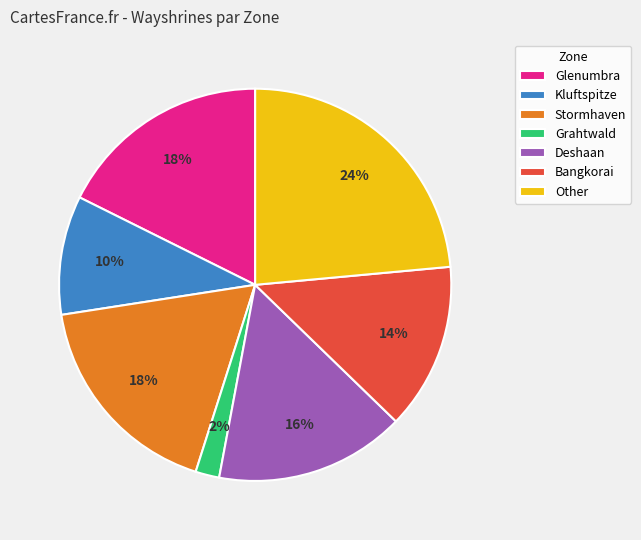

Between Stormhaven and Bangkorai, which is larger?

Stormhaven